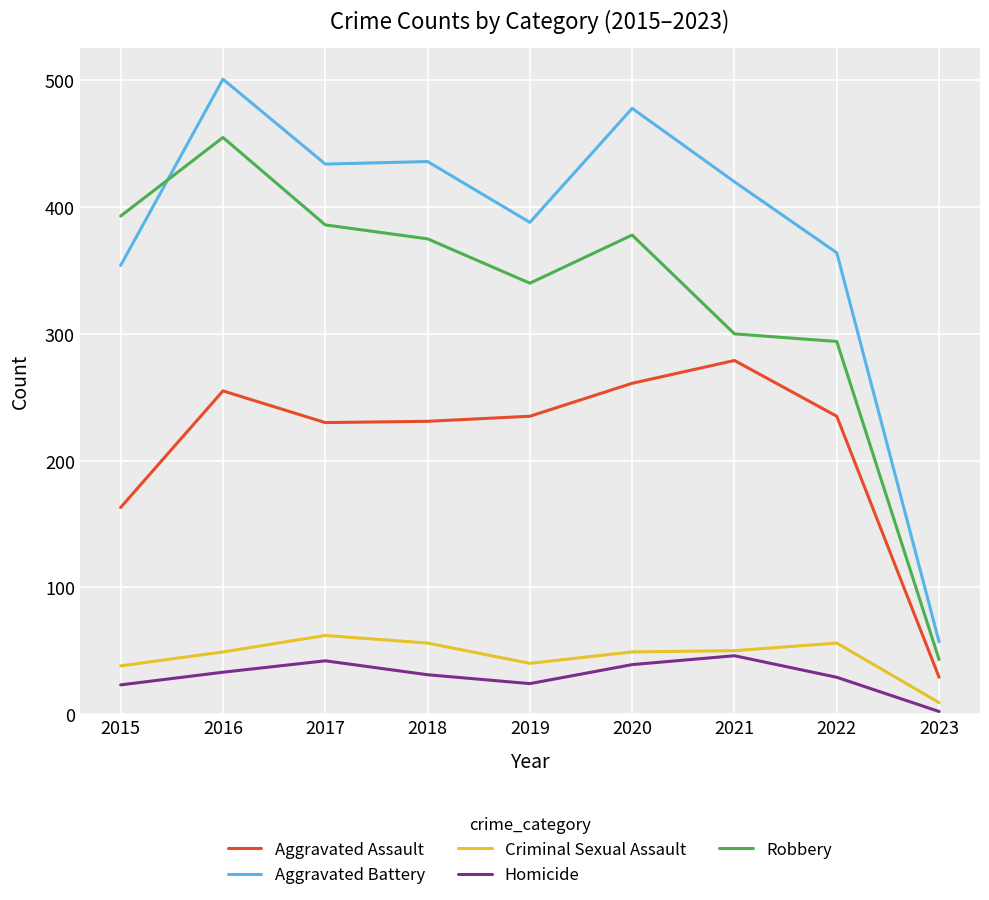

The Aggravated Battery series shows 57 at 2023. True or false?

True